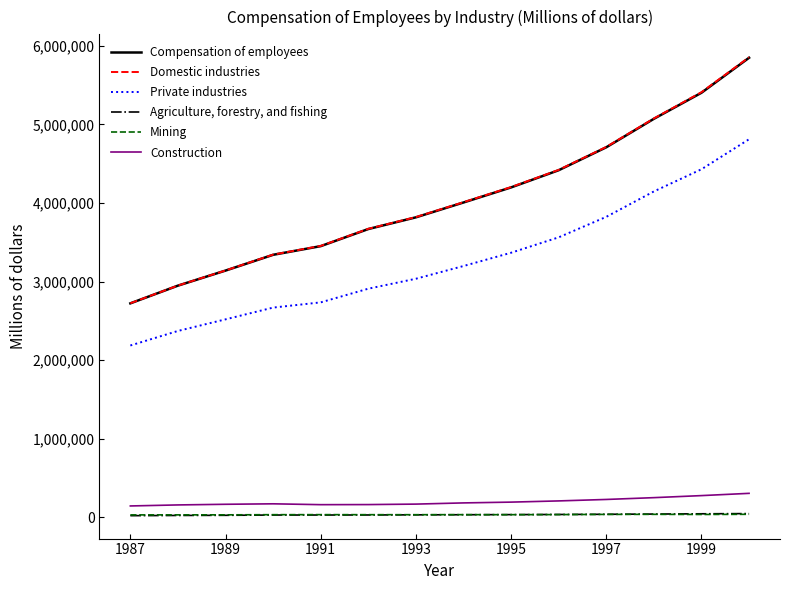

Rank the series by their maximum value, from highest to lowest.

Domestic industries, Compensation of employees, Private industries, Construction, Agriculture, forestry, and fishing, Mining